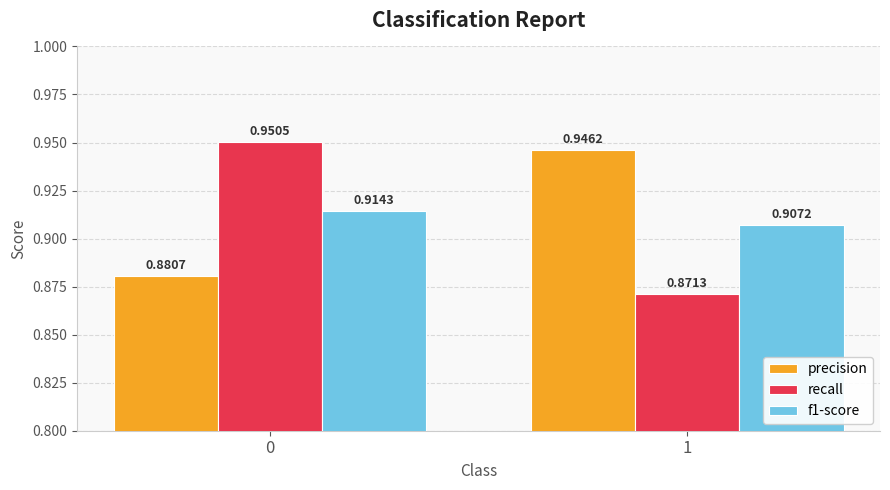

True or false: f1-score has a value of 1.6 at 1.

False